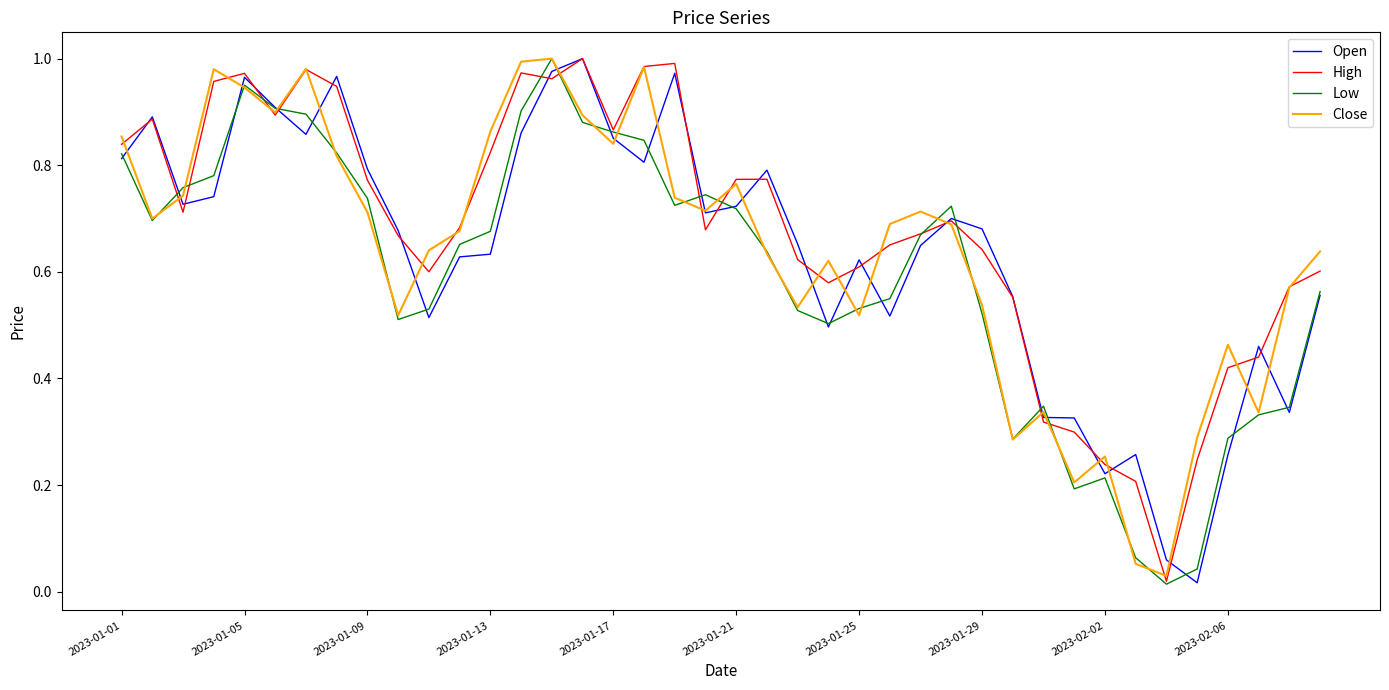

How many lines are shown in the chart?

4